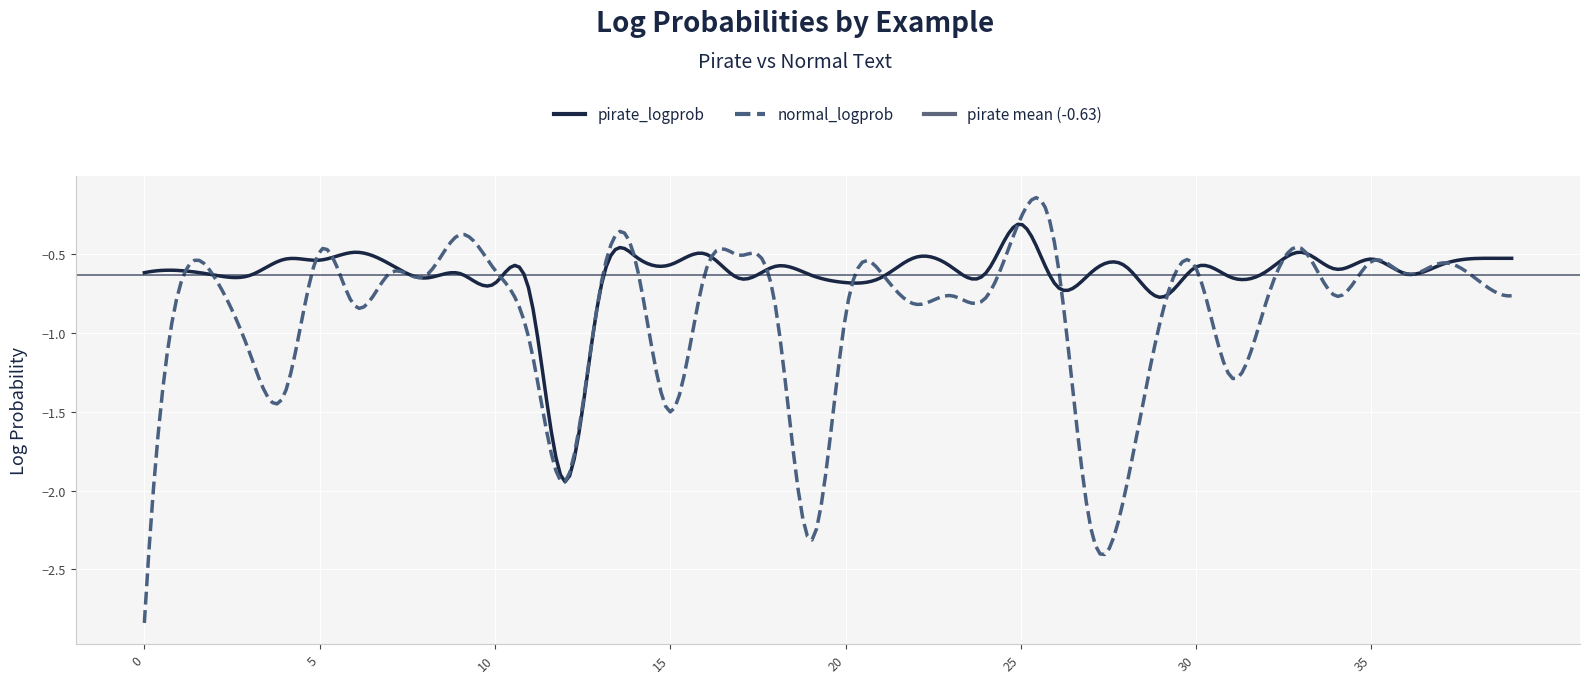

Reading left to right, extract all data points from this chart.

pirate_logprob: -0.6	-0.6	-0.6	-0.6	-0.5	-0.5	-0.5	-0.6	-0.7	-0.6	-0.7	-0.8	-1.9	-0.7	-0.5	-0.6	-0.5	-0.7	-0.6	-0.6	-0.7	-0.7	-0.5	-0.6	-0.6	-0.3	-0.7	-0.6	-0.6	-0.8	-0.6	-0.6	-0.6	-0.5	-0.6	-0.5	-0.6	-0.6	-0.5	-0.5
normal_logprob: -2.8	-0.7	-0.6	-1.1	-1.4	-0.5	-0.8	-0.6	-0.6	-0.4	-0.6	-1.1	-1.9	-0.7	-0.5	-1.5	-0.6	-0.5	-0.8	-2.3	-0.9	-0.6	-0.8	-0.8	-0.8	-0.3	-0.5	-2.2	-2.0	-0.9	-0.6	-1.3	-0.8	-0.5	-0.8	-0.5	-0.6	-0.6	-0.7	-0.8